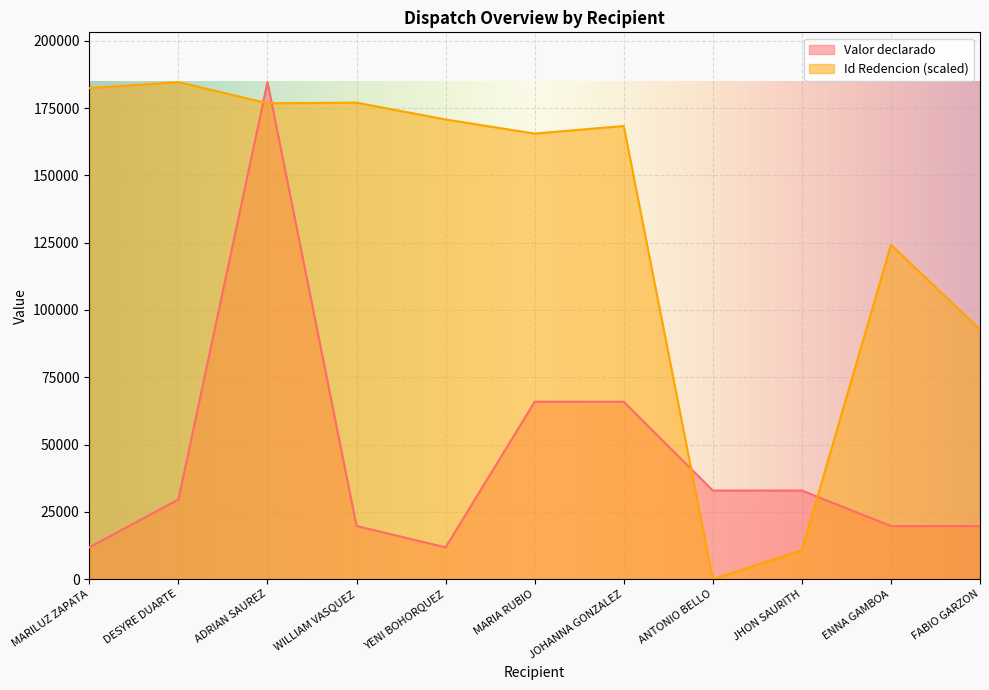

How many values in the Id Redencion series exceed 168363?

6